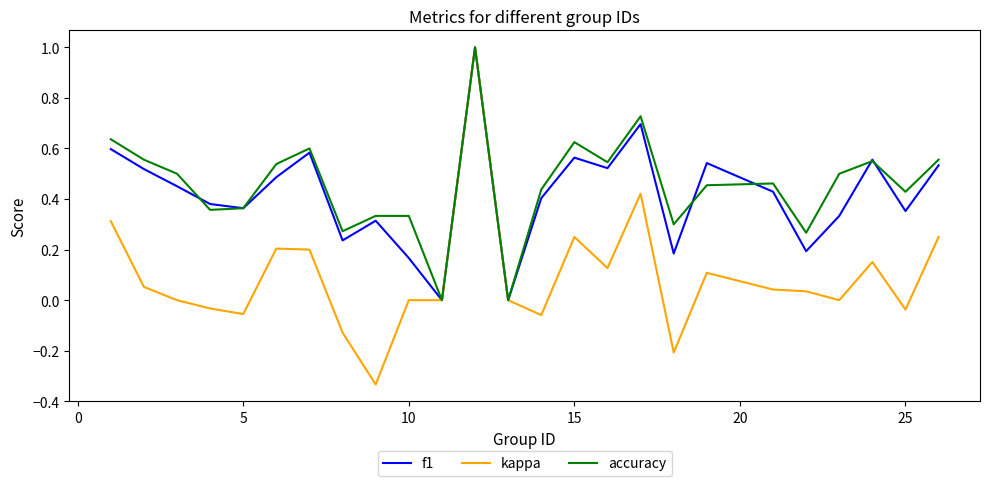

What is the maximum value for accuracy?

1.0